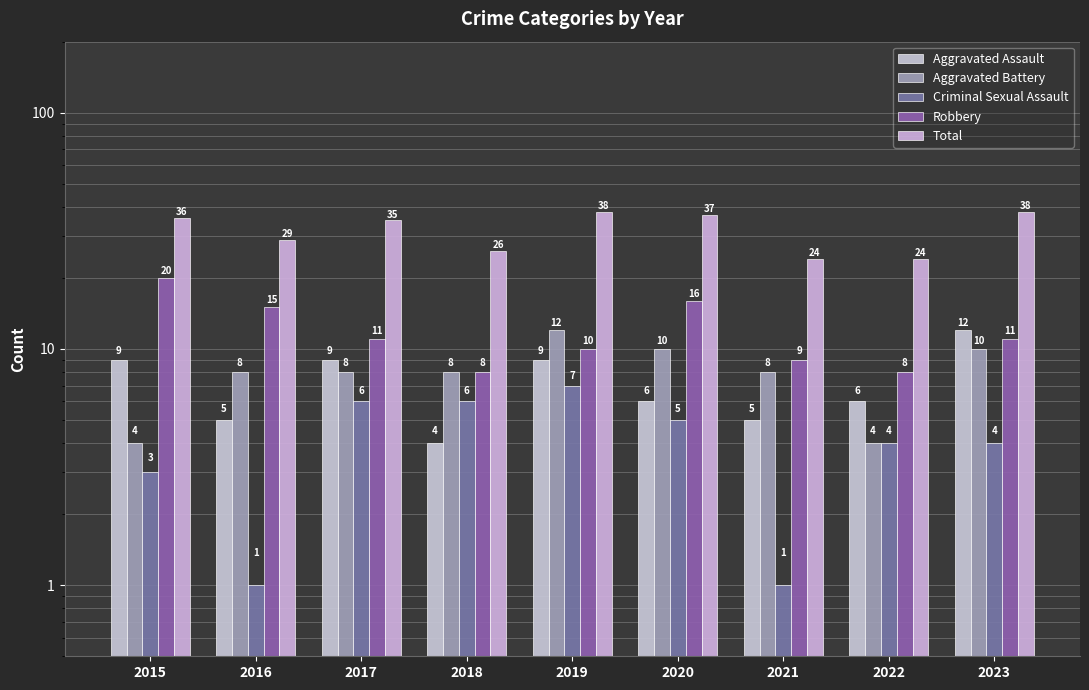

True or false: Aggravated Assault has a value of 11 at 2022.

False